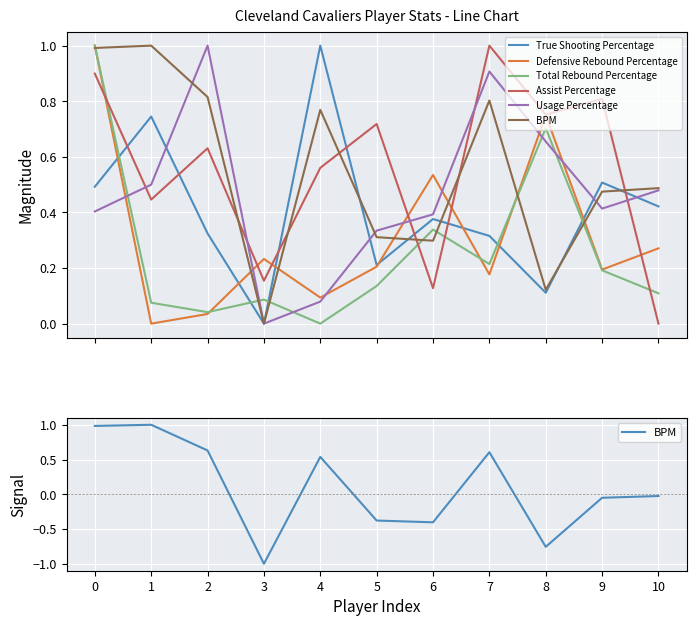

Reading left to right, transcribe all the data shown in this chart.

True Shooting Percentage: 0.5	0.7	0.3	0.0	1.0	0.2	0.4	0.3	0.1	0.5	0.4
Defensive Rebound Percentage: 1.0	0.0	0.0	0.2	0.1	0.2	0.5	0.2	0.8	0.2	0.3
Total Rebound Percentage: 1.0	0.1	0.0	0.1	0.0	0.1	0.3	0.2	0.7	0.2	0.1
Assist Percentage: 0.9	0.4	0.6	0.2	0.6	0.7	0.1	1.0	0.8	0.8	0.0
Usage Percentage: 0.4	0.5	1.0	0.0	0.1	0.3	0.4	0.9	0.7	0.4	0.5
BPM: 1.0	1.0	0.6	-1.0	0.5	-0.4	-0.4	0.6	-0.8	-0.1	-0.0